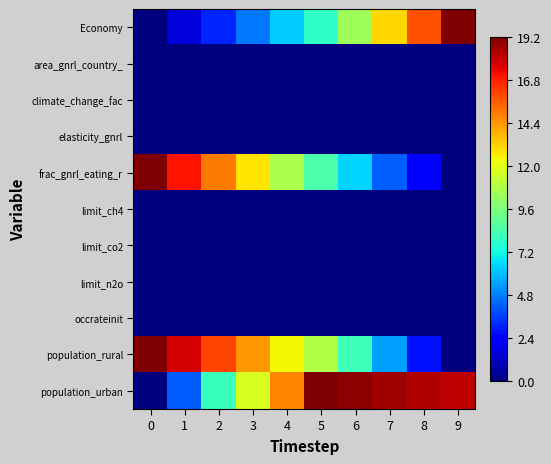

Reading left to right, what are all the values shown in this chart?

Economy: 0=0.0	1=1.6	2=3.1	3=4.7	4=6.3	5=7.8	6=10.5	7=13.1	8=15.8	9=19.2
area_gnrl_country_: 0=0.0	1=0.0	2=0.0	3=0.0	4=0.0	5=0.0	6=0.0	7=0.0	8=0.0	9=0.0
climate_change_fac: 0=0.0	1=0.0	2=0.0	3=0.0	4=0.0	5=0.0	6=0.0	7=0.0	8=0.0	9=0.0
elasticity_gnrl: 0=0.0	1=0.0	2=0.0	3=0.0	4=0.0	5=0.0	6=0.0	7=0.0	8=0.0	9=0.0
frac_gnrl_eating_r: 0=19.2	1=17.1	2=14.9	3=12.8	4=10.7	5=8.5	6=6.4	7=4.3	8=2.1	9=0.0
limit_ch4: 0=0.0	1=0.0	2=0.0	3=0.0	4=0.0	5=0.0	6=0.0	7=0.0	8=0.0	9=0.0
limit_co2: 0=0.0	1=0.0	2=0.0	3=0.0	4=0.0	5=0.0	6=0.0	7=0.0	8=0.0	9=0.0
limit_n2o: 0=0.0	1=0.0	2=0.0	3=0.0	4=0.0	5=0.0	6=0.0	7=0.0	8=0.0	9=0.0
occrateinit: 0=0.0	1=0.0	2=0.0	3=0.0	4=0.0	5=0.0	6=0.0	7=0.0	8=0.0	9=0.0
population_rural: 0=19.2	1=17.7	2=16.1	3=14.4	4=12.4	5=10.9	6=8.1	7=5.4	8=2.7	9=0.0
population_urban: 0=0.0	1=4.1	2=8.1	3=11.8	4=14.8	5=19.2	6=18.9	7=18.6	8=18.4	9=18.1